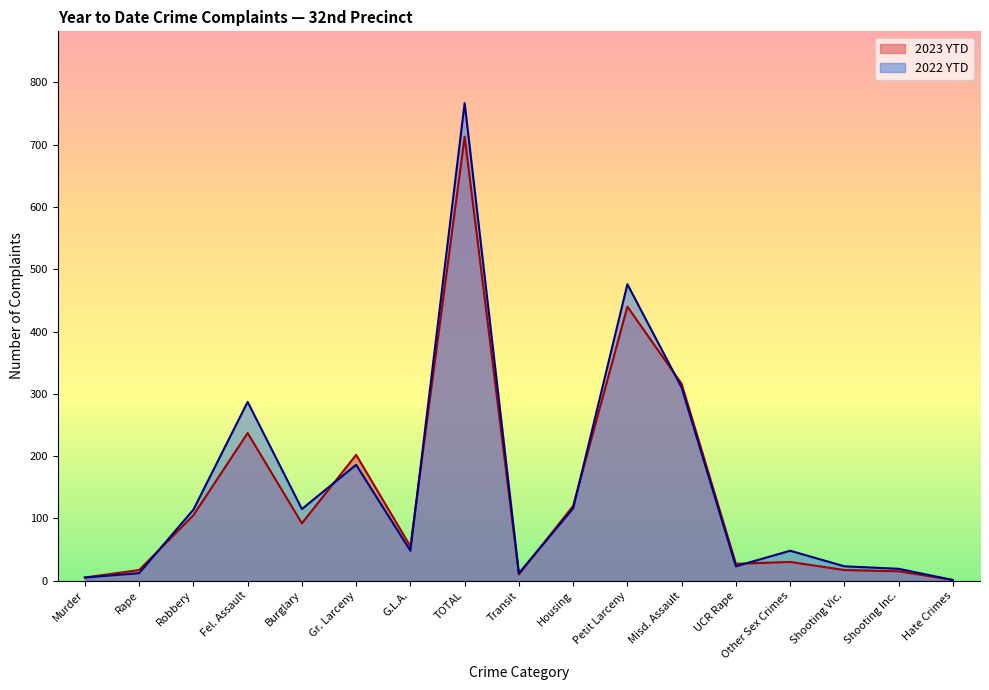

True or false: 2023 YTD has more than 1 interior local peaks.

True